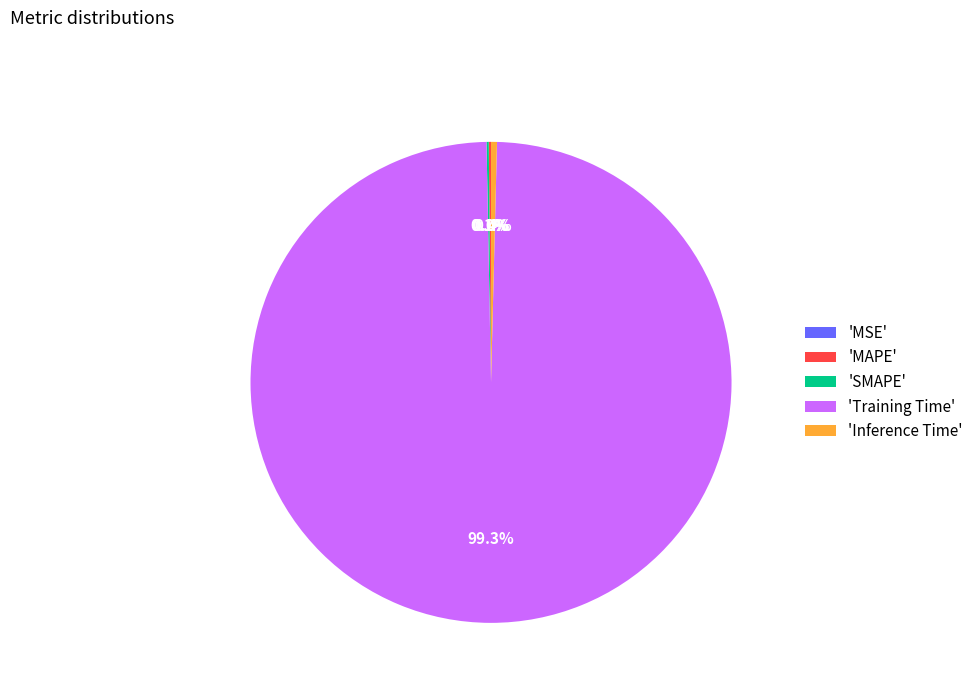

Does any single category account for the majority?

Yes